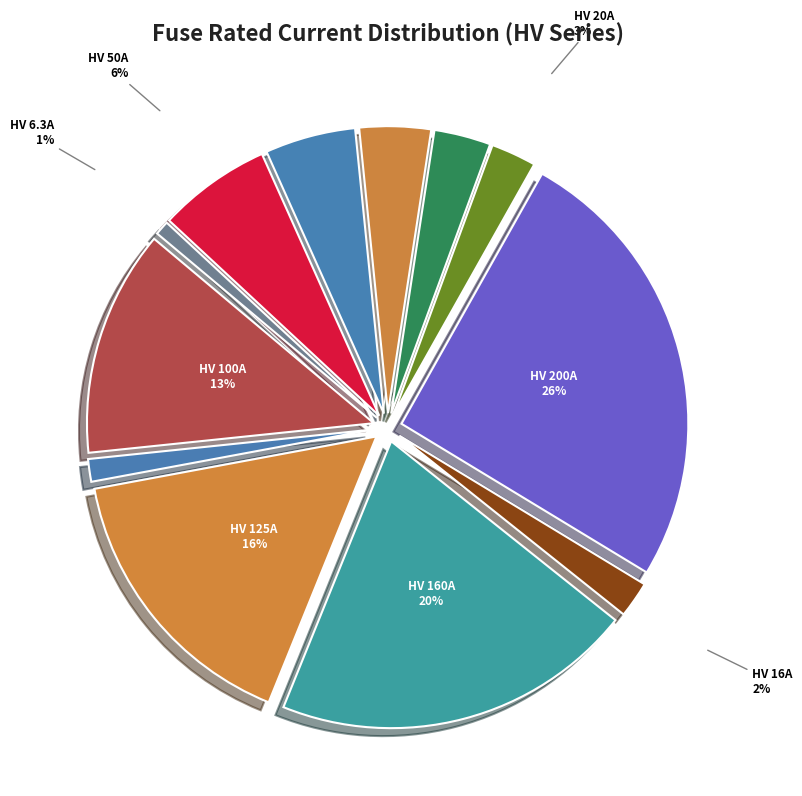

To the nearest percent, what portion does HV 50A represent?

6%